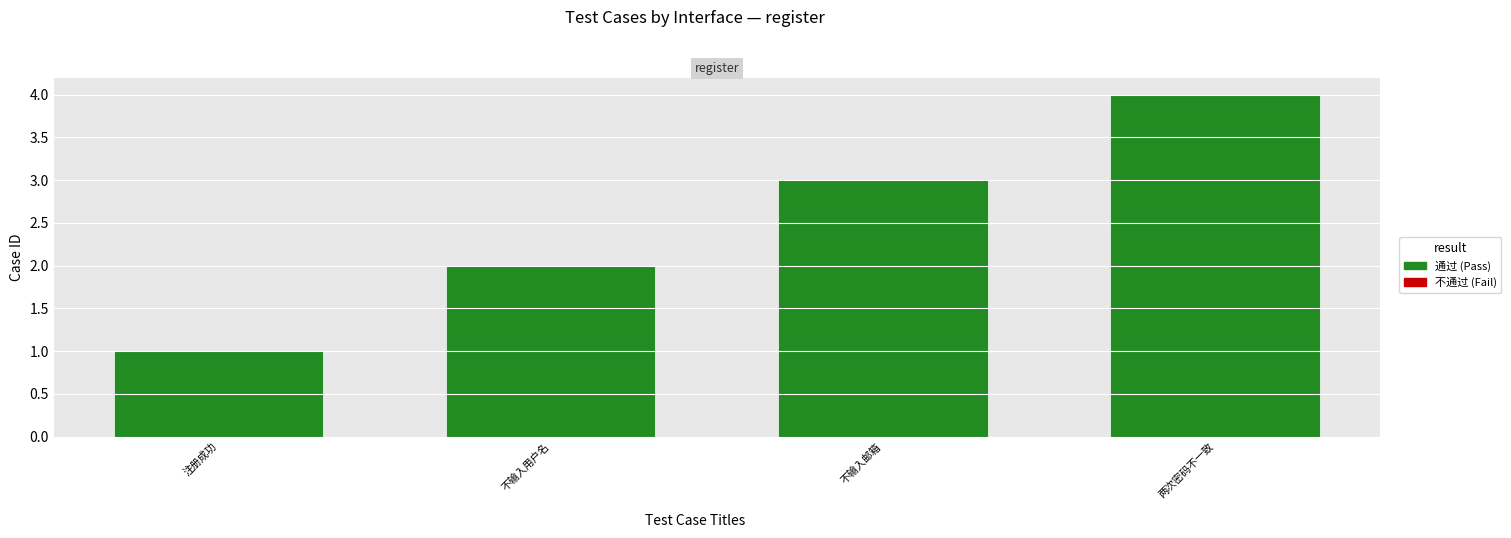

Is the value of Pass at 注册成功 greater than the value of Count at 不输入邮箱?

No